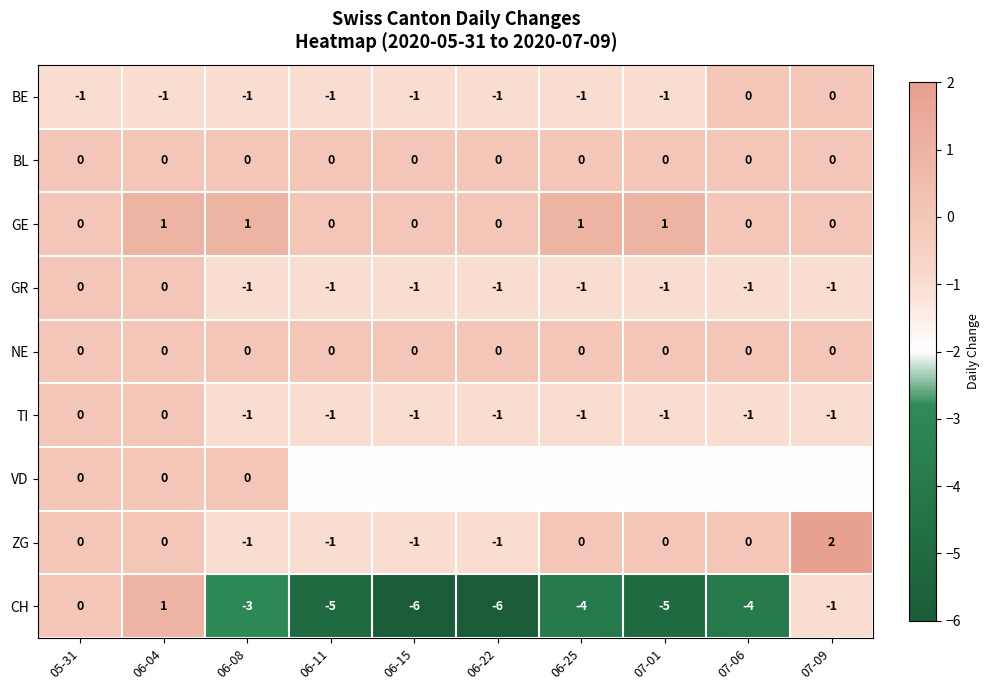

Which series has the largest range (max minus min)?

CH